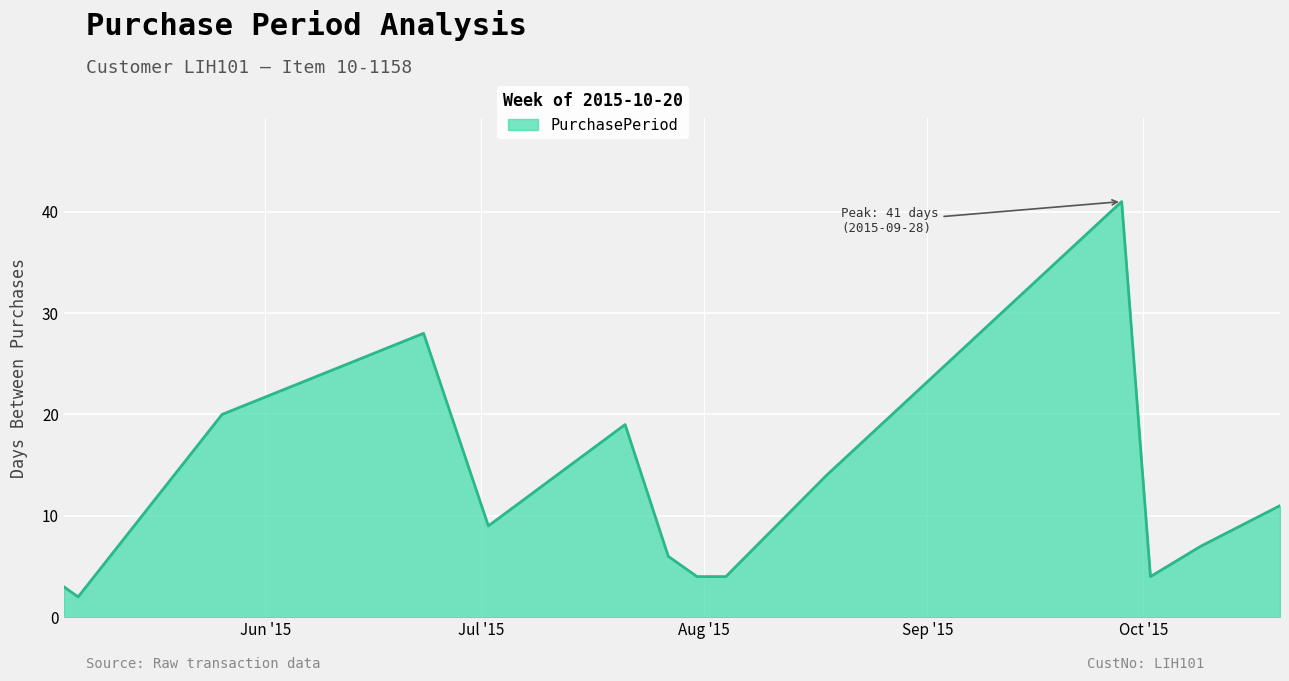

What is the maximum value shown in the chart?

41